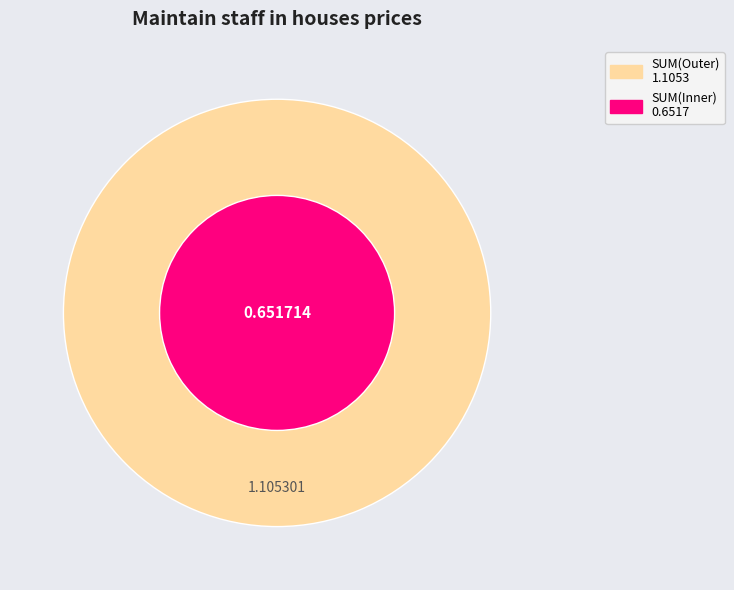

Is it true that 0 is 1% of the pie?

False